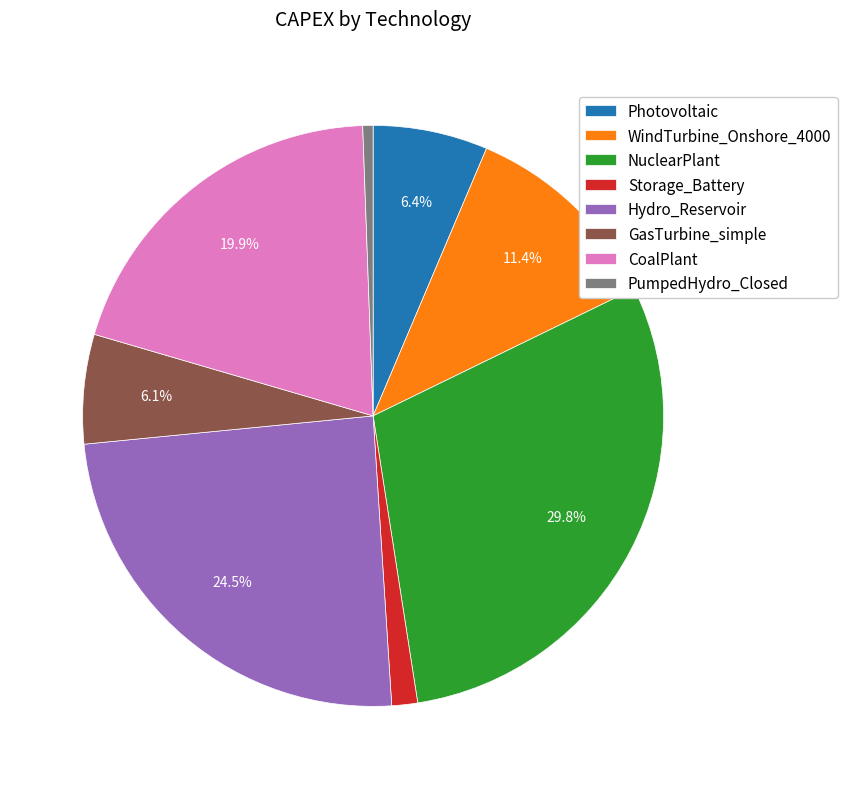

What is the largest slice in the pie chart?

NuclearPlant